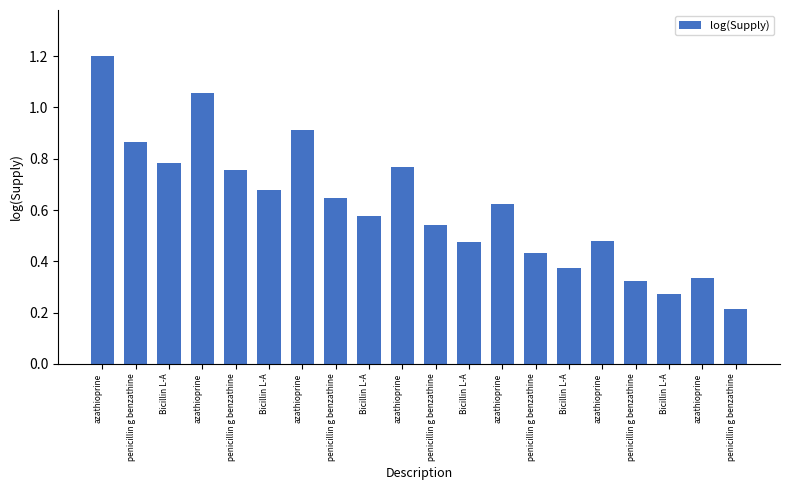

Between azathioprine and azathioprine, which is larger?

azathioprine